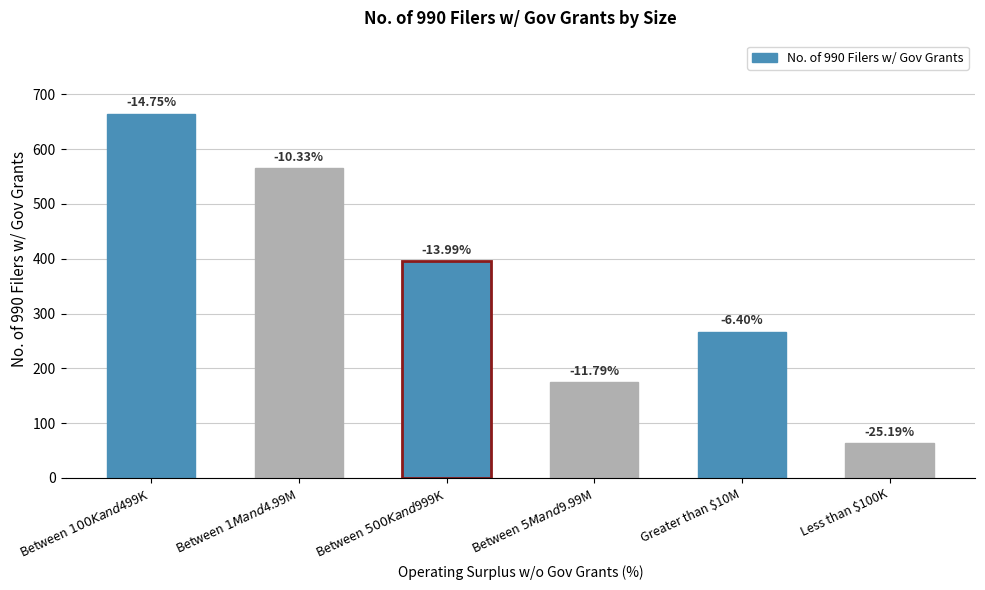

Are the bars horizontal?

No